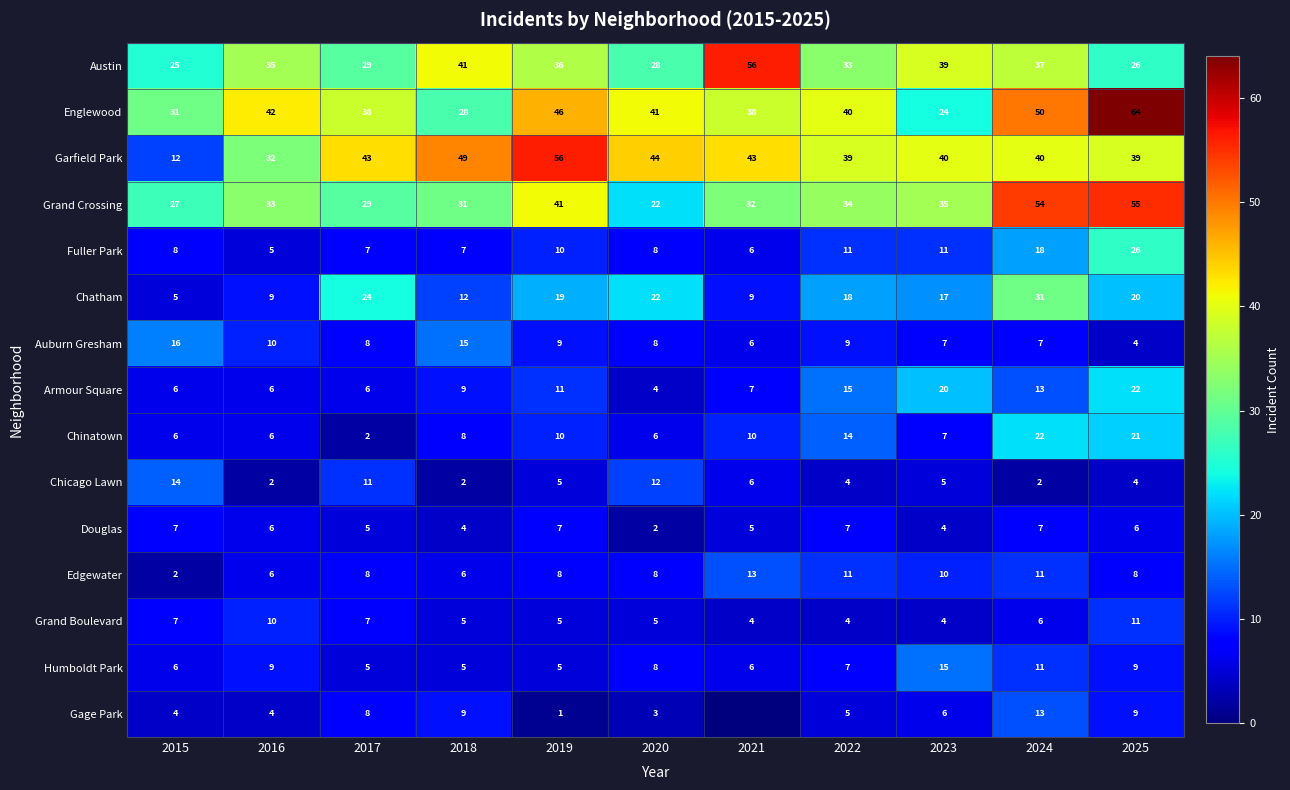

At which category is the sum across all series the highest?

2025